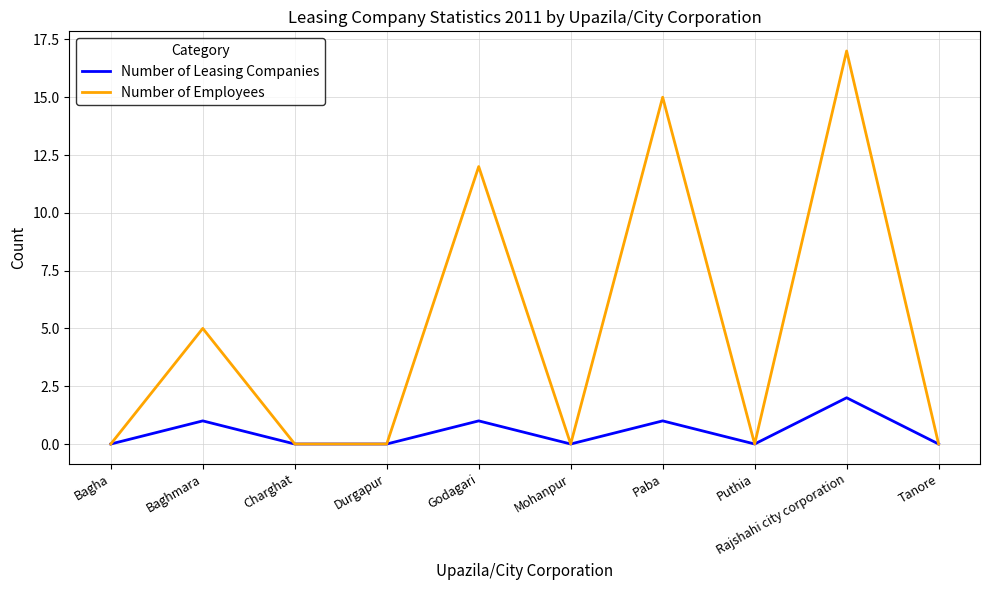

Which series has the widest spread of values?

Number of Employees